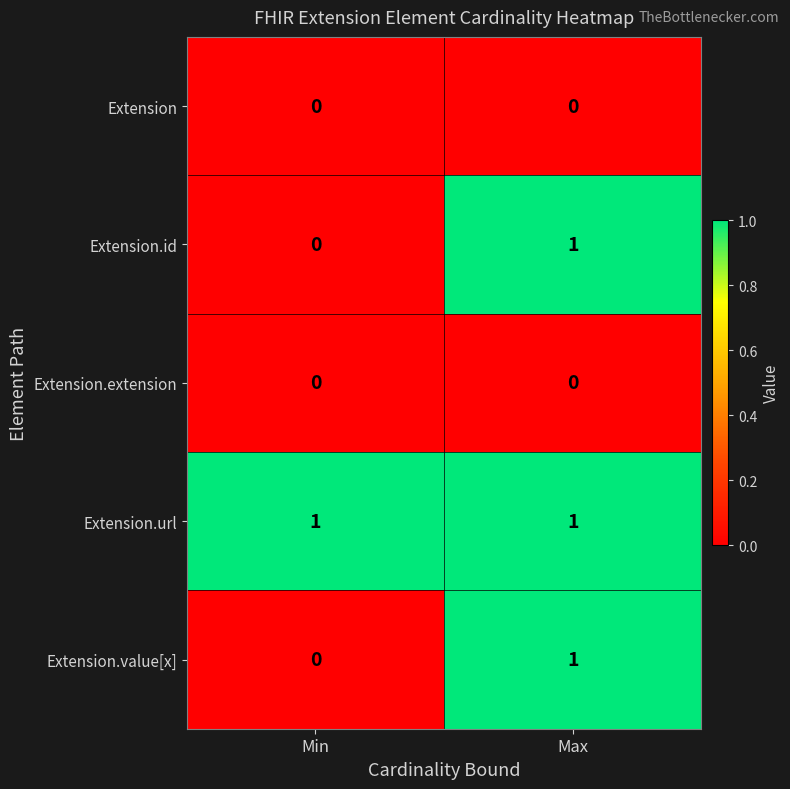

What is the total value across all series at Max?

3